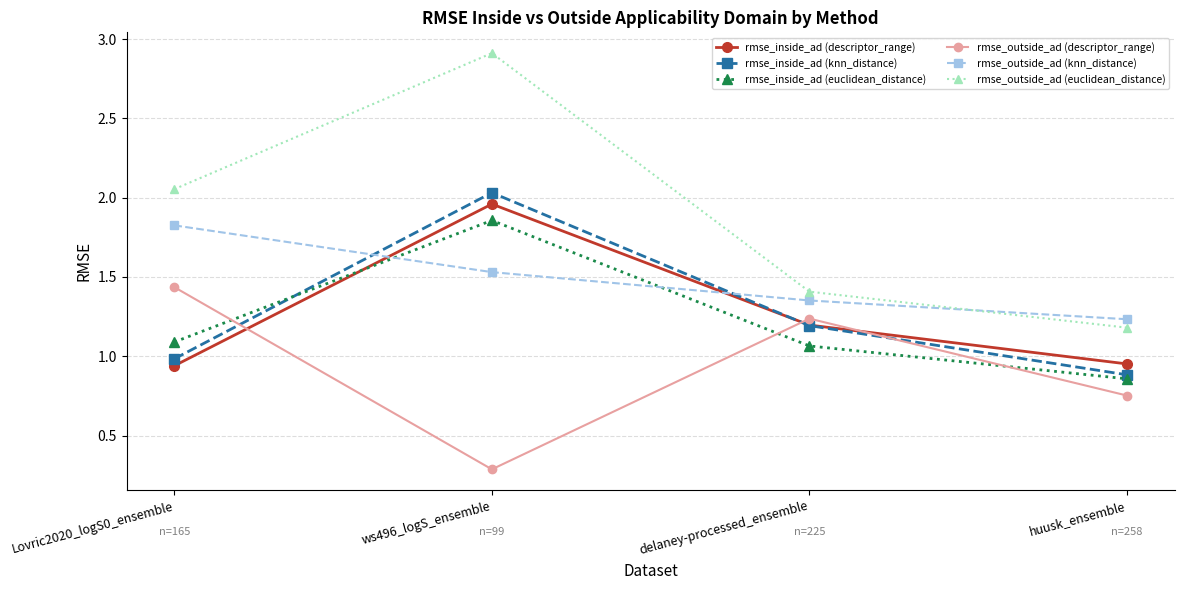

In rmse_outside_ad (descriptor_range), how many points are higher than both neighbors (excluding endpoints)?

1